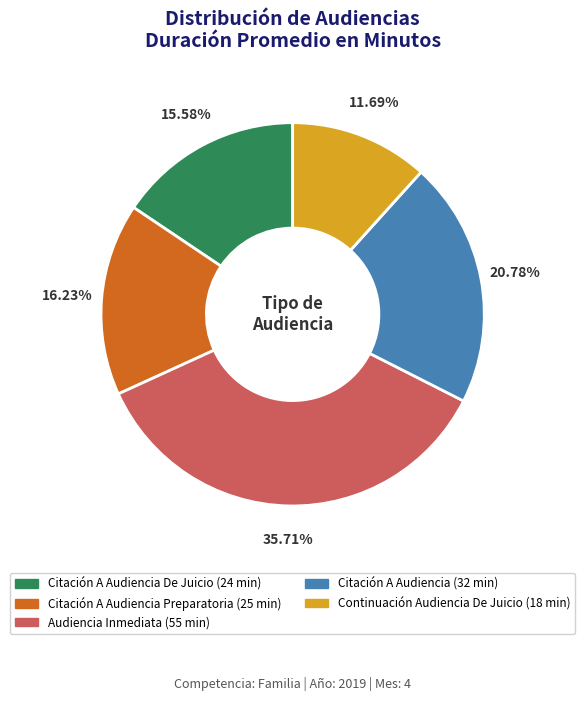

Is Citación A Audiencia (32 min) the majority of the pie?

No